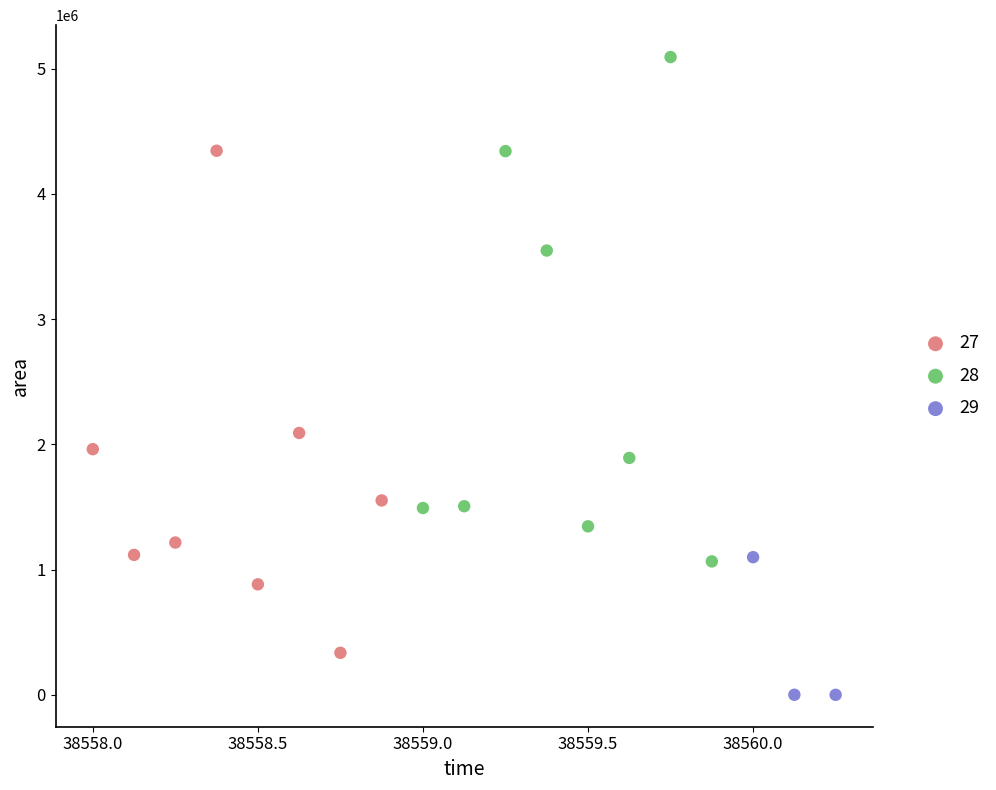

What are all the series names shown in the legend?

27, 28, 29